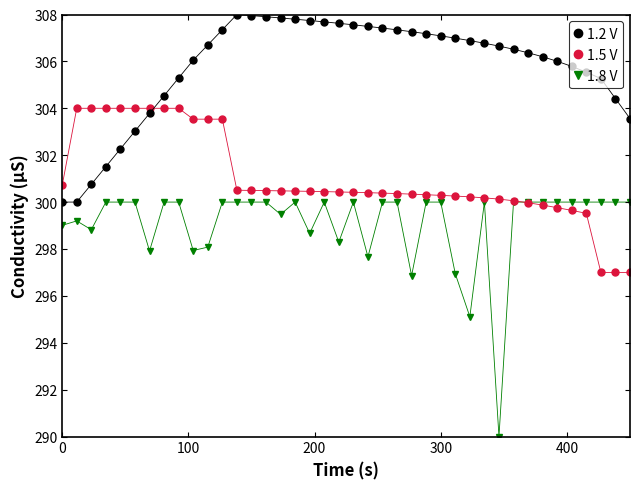

True or false: 1.2 V and 1.5 V intersect in this chart.

True